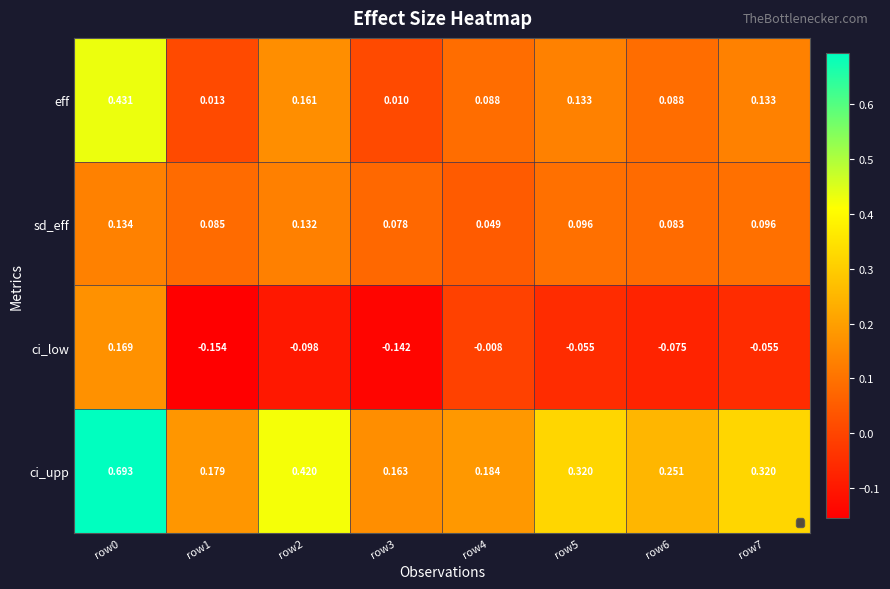

True or false: eff has a value of 0.0 at row3.

False